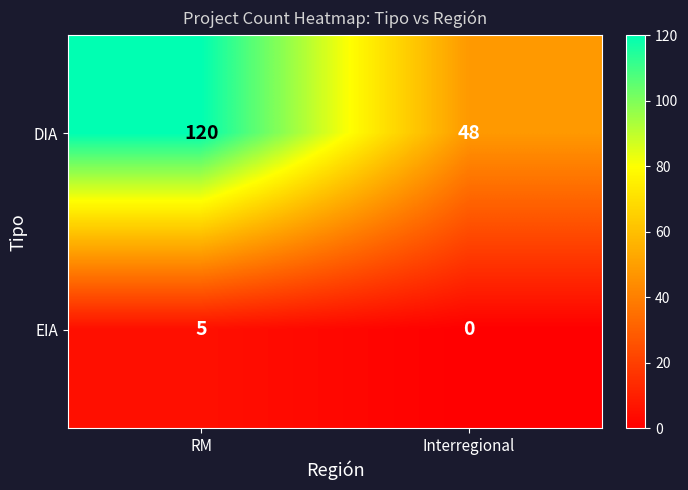

Rank the series at Interregional from highest to lowest value.

DIA, EIA